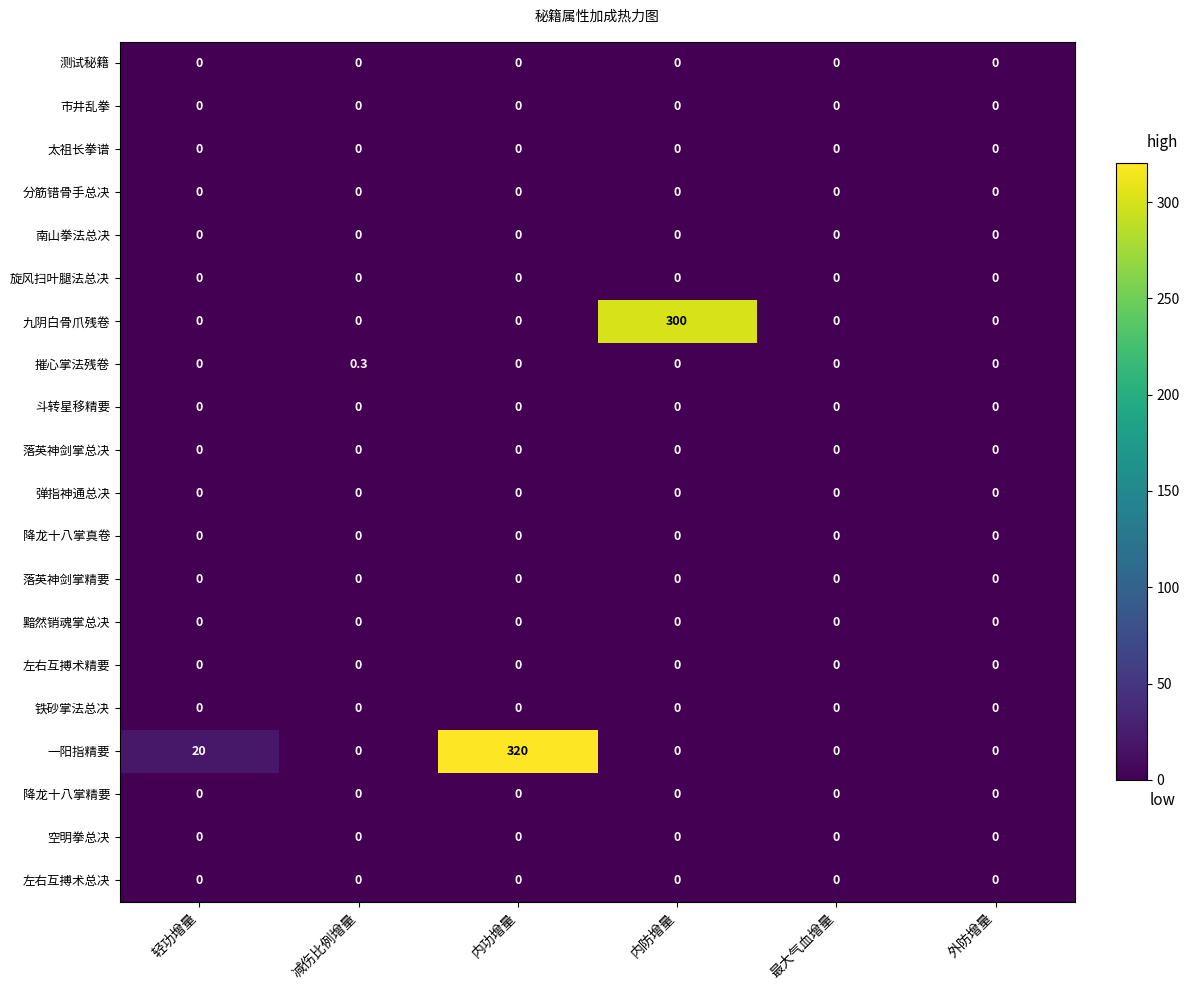

What is the spread (max minus min) of values at 减伤比例增量?

0.3